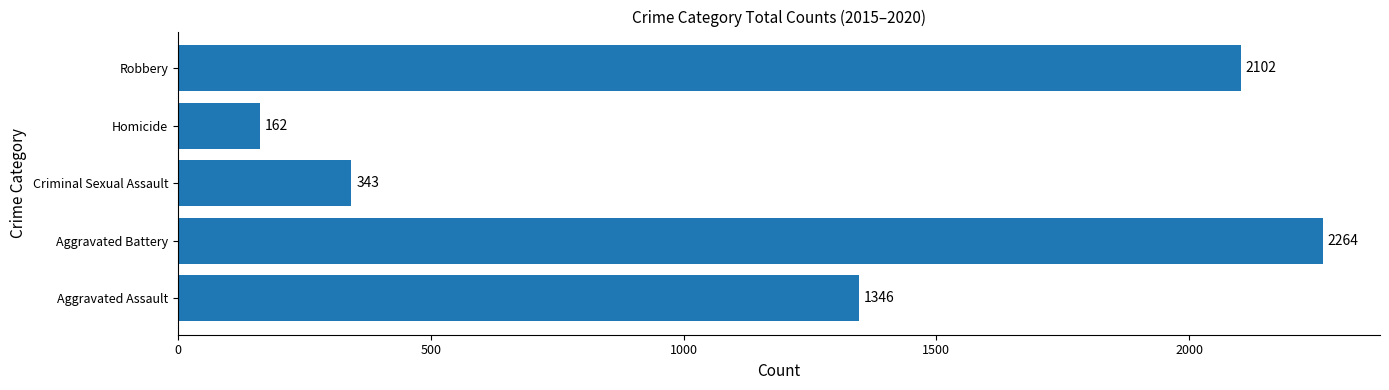

Which has a higher value, Homicide or Aggravated Battery?

Aggravated Battery